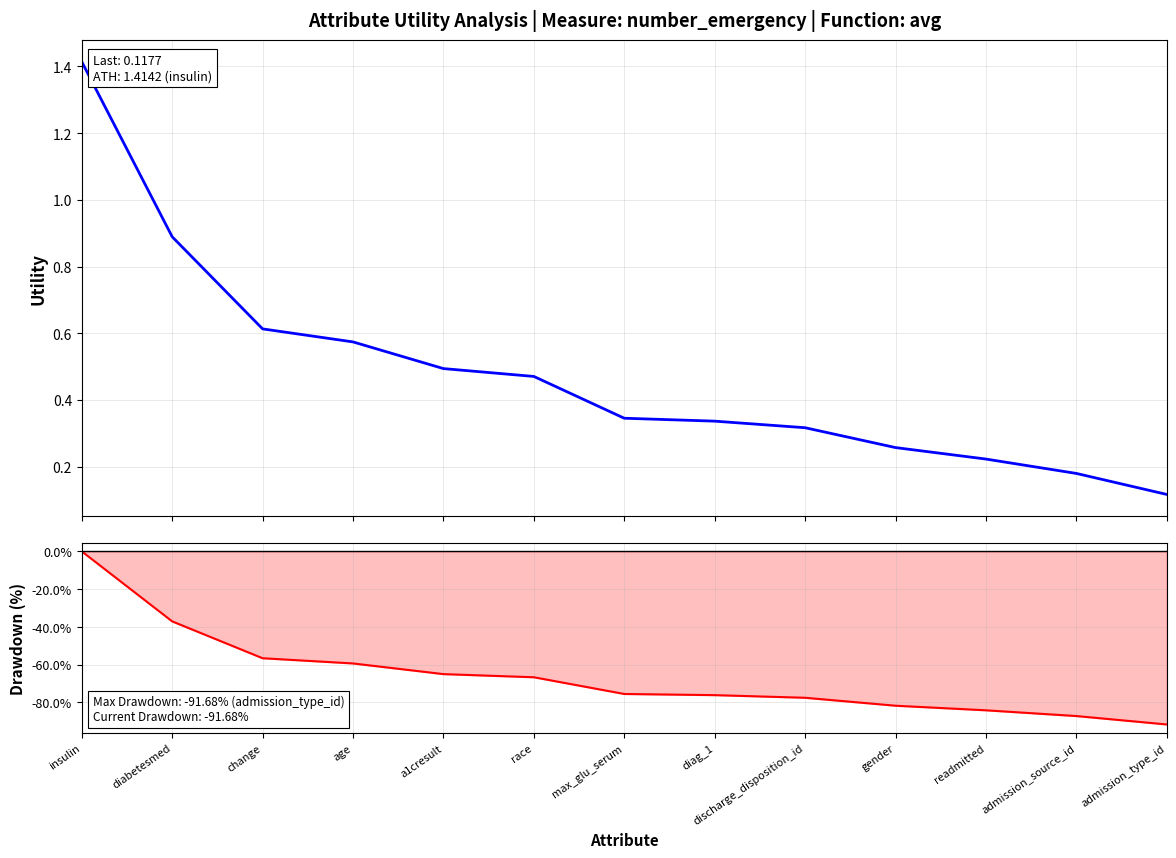

What are all the series names shown in the legend?

Utility, Drawdown (%)